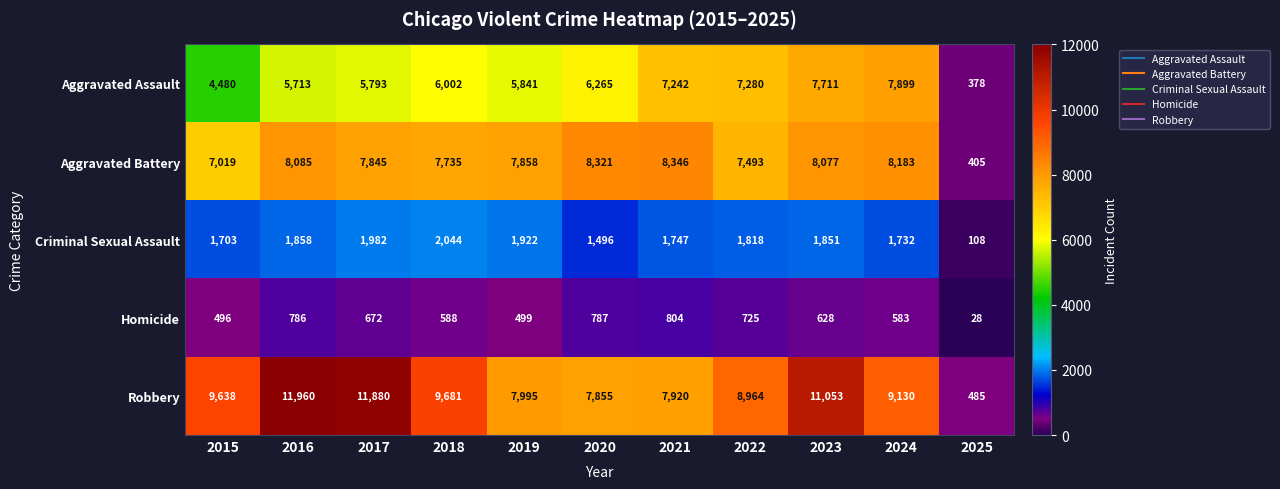

What is the maximum value shown in the chart?

11960